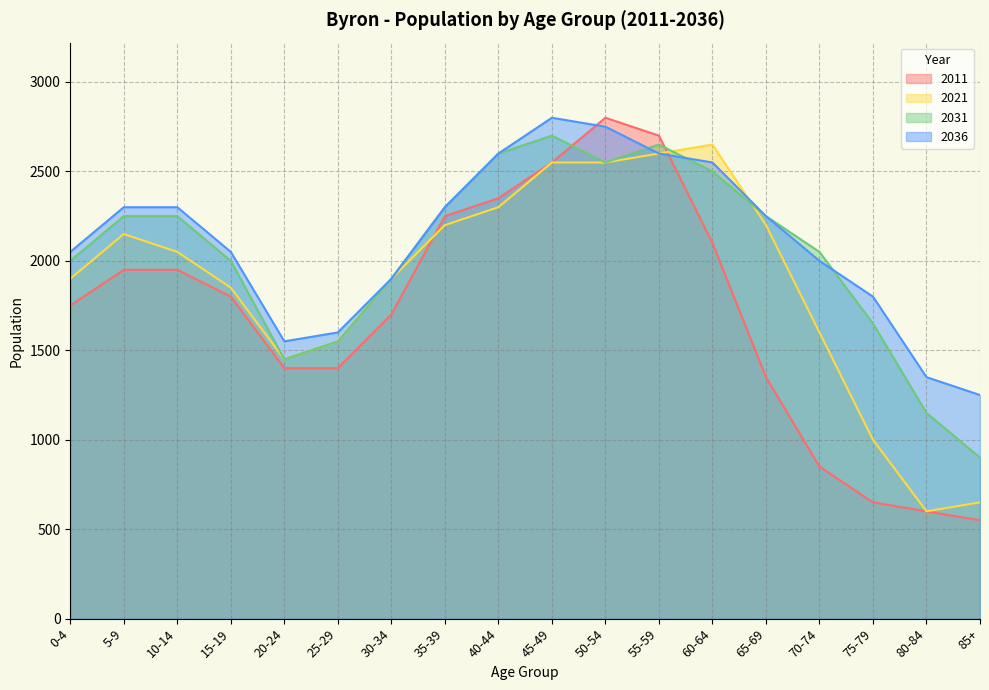

Does the chart display data point markers on the line(s)?

No